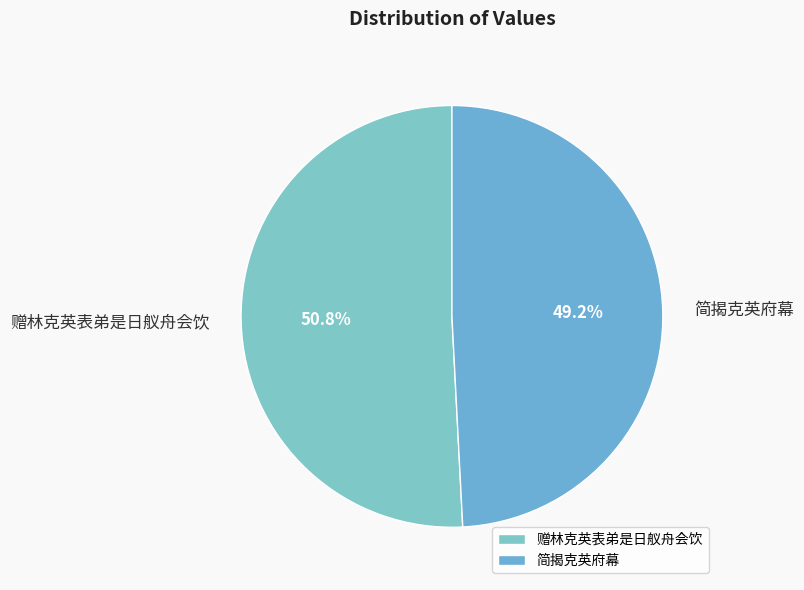

Combined, do 赠林克英表弟是日舣舟会饮 and 简揭克英府幕 account for over 50%?

Yes